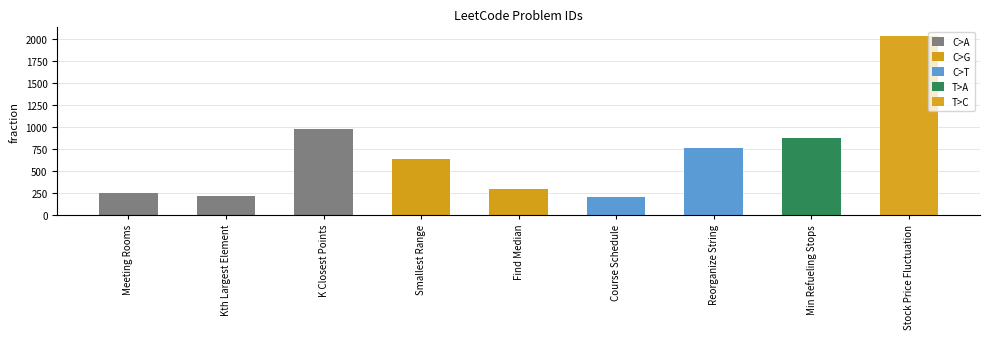

What is the change in value from Min Refueling Stops to Stock Price Fluctuation?

+1163